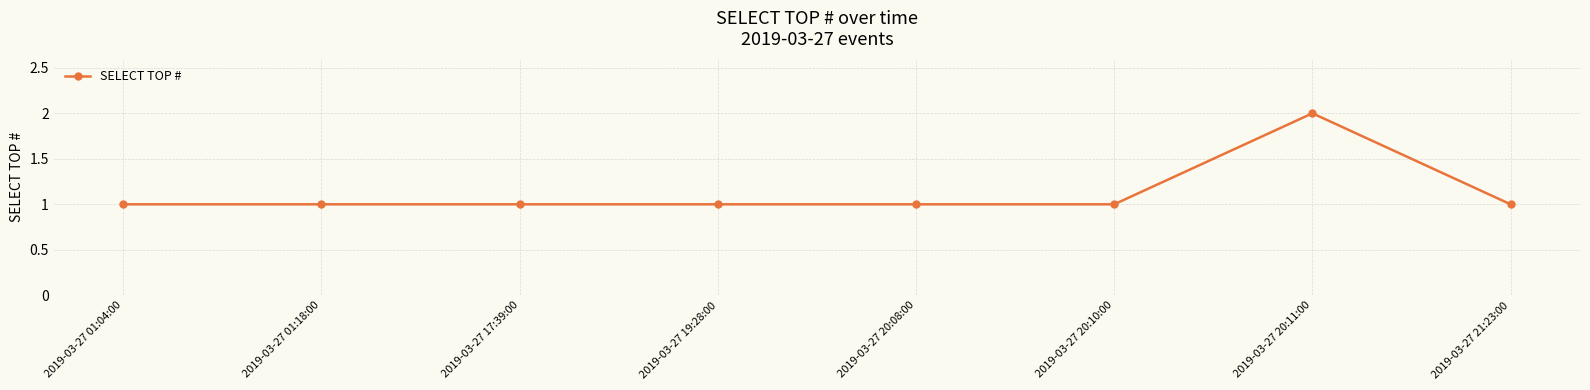

What is the label of the 3rd point from the right?

2019-03-27 20:10:00